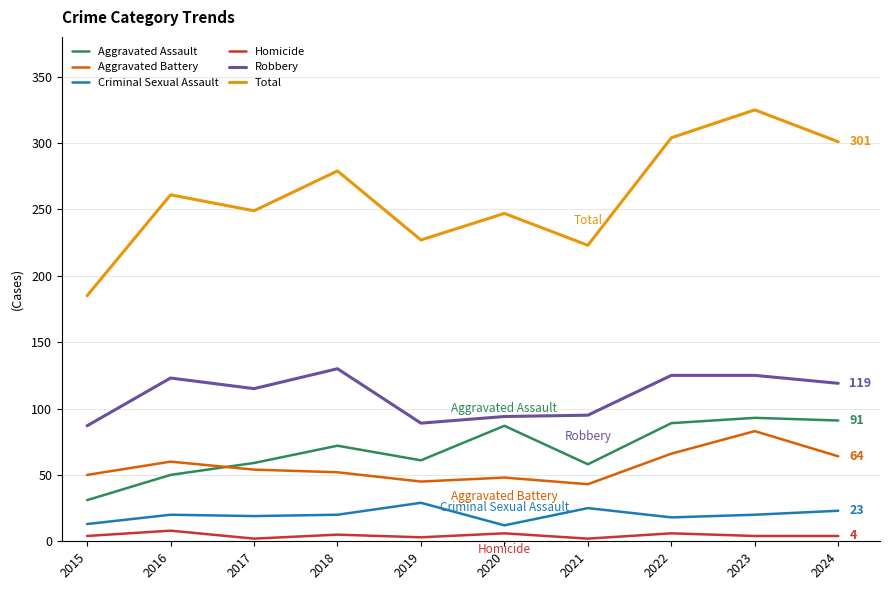

What is the greatest value displayed?

325